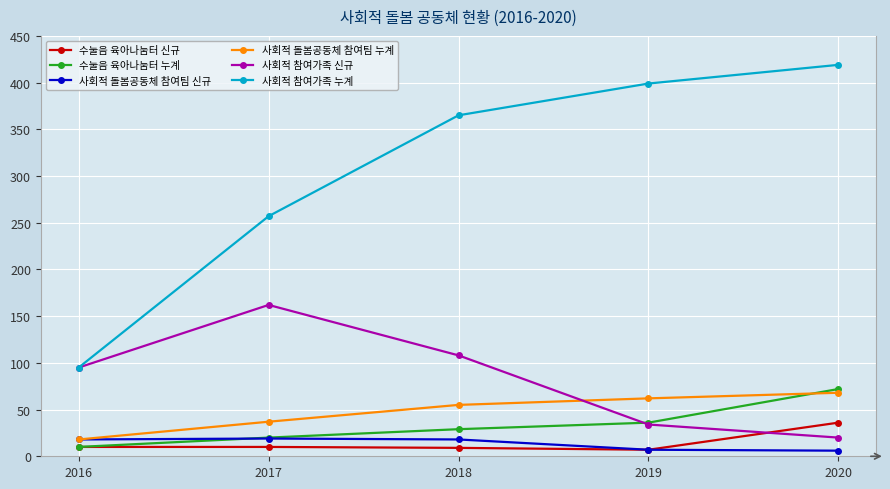

True or false: 사회적 돌봄공동체 참여팀 누계 and 사회적 참여가족 누계 cross at least once.

False